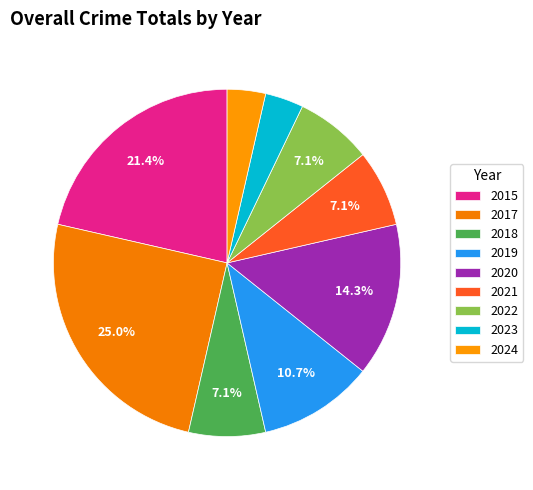

Approximately how many times larger is the value at 2023 compared to 2015?

0.2